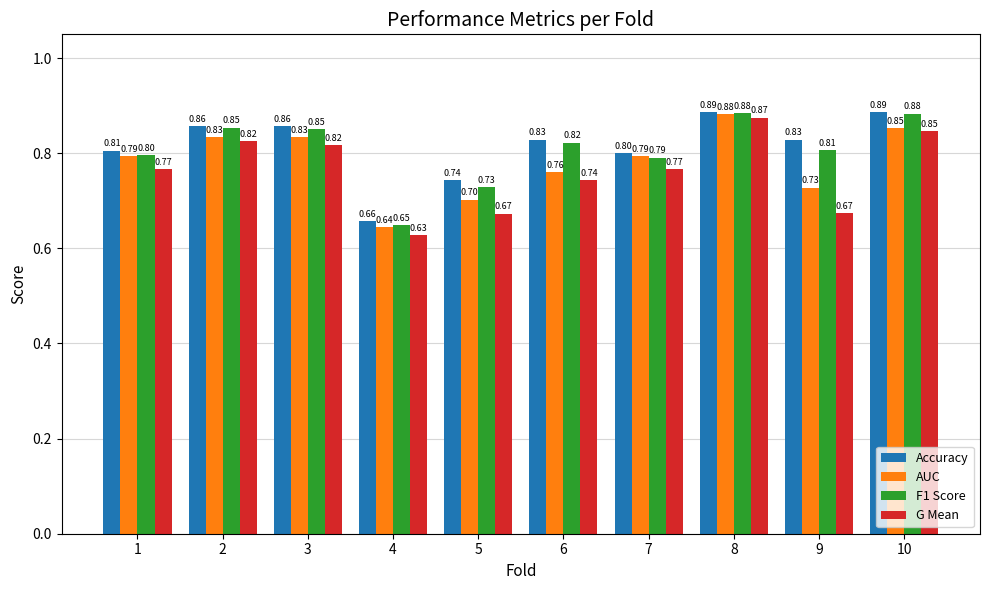

What is the total value across all series at 3?

3.4